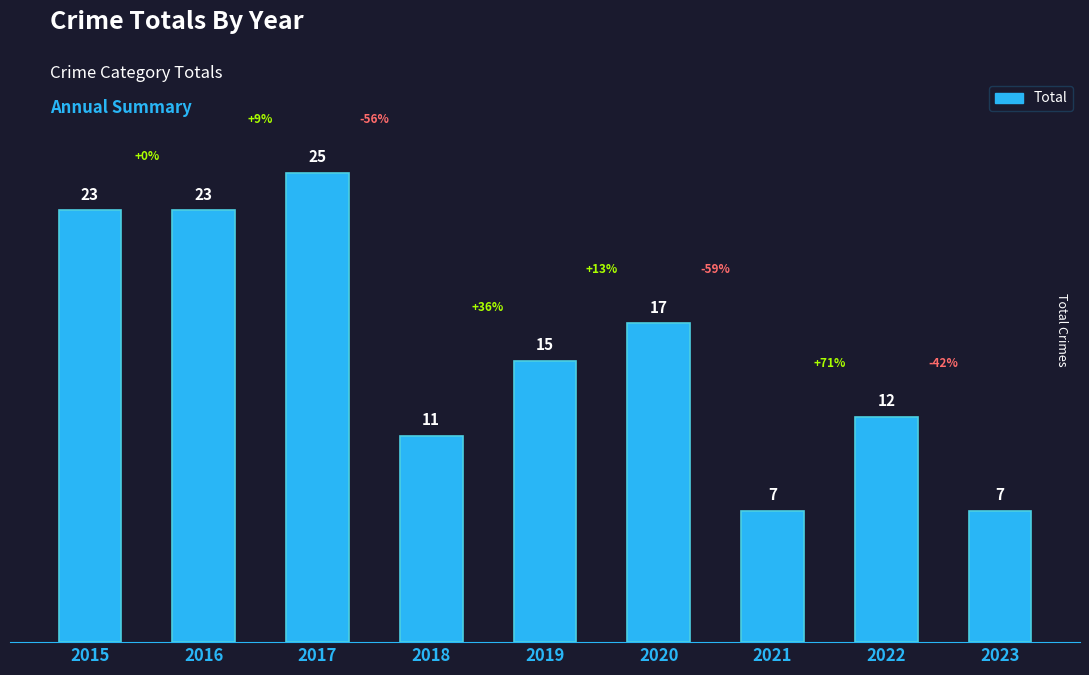

Between 2019 and 2023, which is larger?

2019